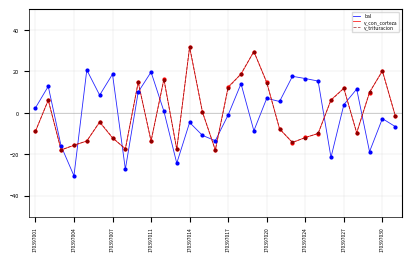

How many times do v_con_corteza and bal cross each other?

11